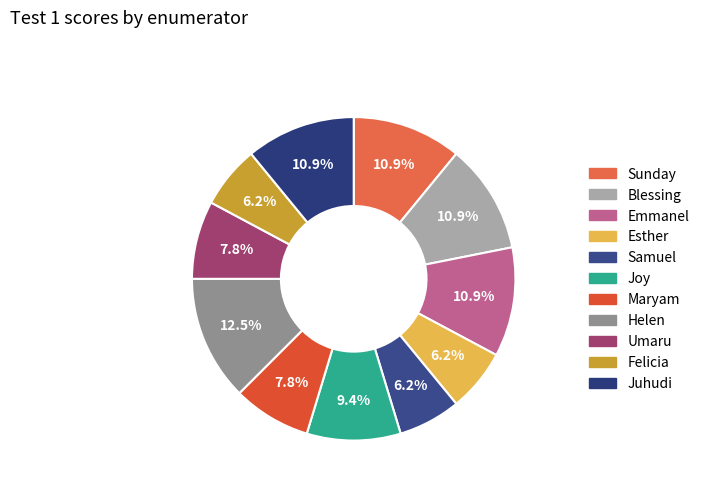

What percentage is the Emmanel slice, to the nearest percent?

11%